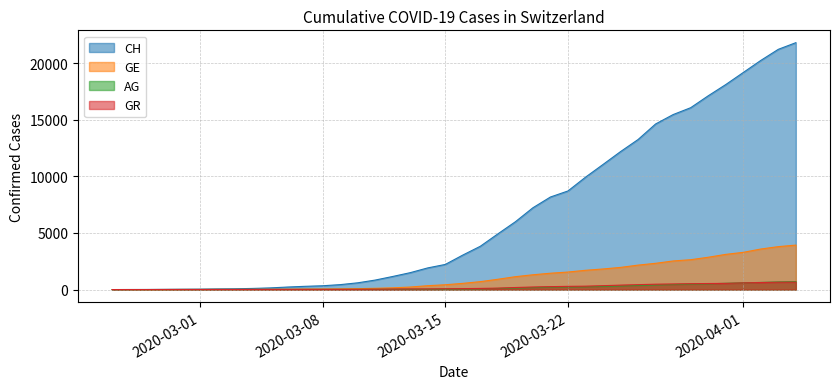

What is the label of the 31st point from the left?

2020-03-26